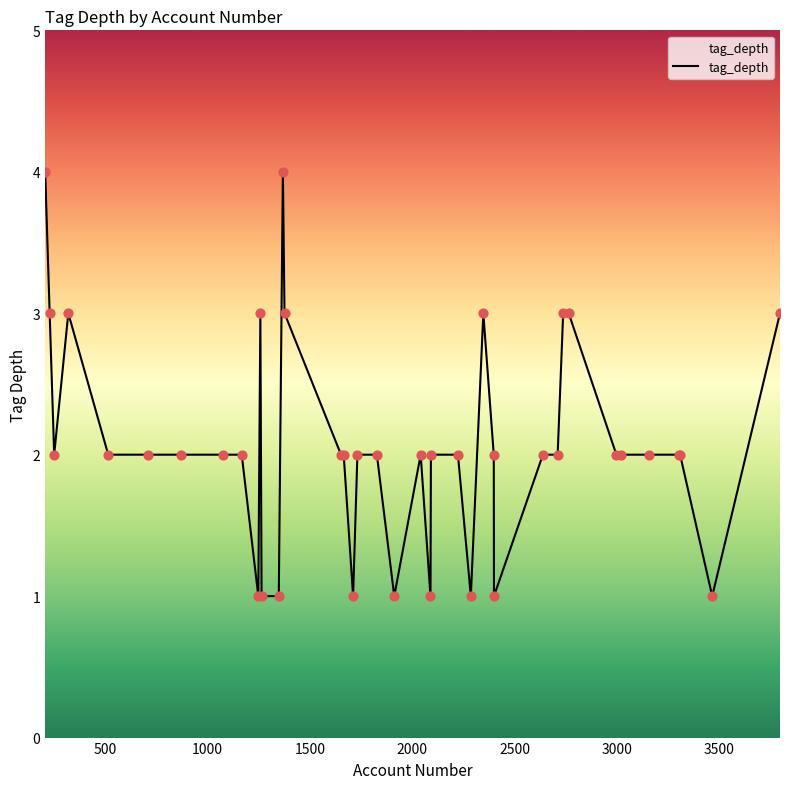

What is the greatest value displayed?

4